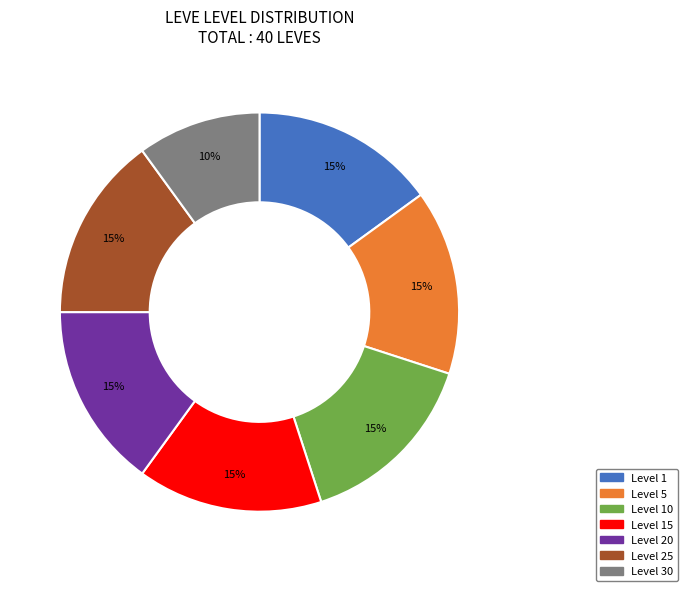

To the nearest percent, what is the average slice percentage?

14%